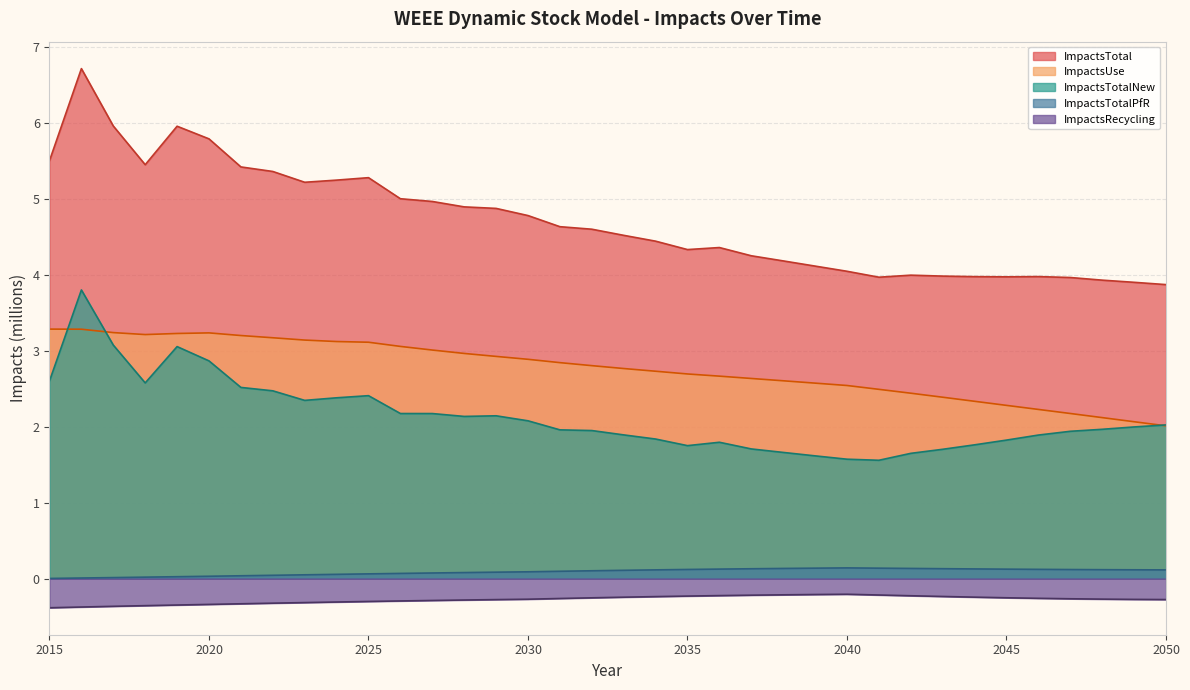

Reading right to left, transcribe all the data shown in this chart.

ImpactsTotal: 3.9	3.9	3.9	4.0	4.0	4.0	4.0	4.0	4.0	4.0	4.0	4.1	4.2	4.2	4.4	4.3	4.4	4.5	4.6	4.6	4.8	4.9	4.9	5.0	5.0	5.3	5.2	5.2	5.4	5.4	5.8	6.0	5.4	6.0	6.7	5.5
ImpactsUse: 2.0	2.1	2.1	2.2	2.2	2.3	2.3	2.4	2.4	2.5	2.5	2.6	2.6	2.6	2.7	2.7	2.7	2.8	2.8	2.8	2.9	2.9	3.0	3.0	3.1	3.1	3.1	3.1	3.2	3.2	3.2	3.2	3.2	3.2	3.3	3.3
ImpactsTotalNew: 2.0	2.0	2.0	1.9	1.9	1.8	1.8	1.7	1.6	1.6	1.6	1.6	1.7	1.7	1.8	1.7	1.8	1.9	1.9	2.0	2.1	2.1	2.1	2.2	2.2	2.4	2.4	2.3	2.5	2.5	2.9	3.1	2.6	3.1	3.8	2.6
ImpactsTotalPfR: 0.1	0.1	0.1	0.1	0.1	0.1	0.1	0.1	0.1	0.1	0.1	0.1	0.1	0.1	0.1	0.1	0.1	0.1	0.1	0.1	0.1	0.1	0.1	0.1	0.1	0.1	0.1	0.0	0.0	0.0	0.0	0.0	0.0	0.0	0.0	0.0
ImpactsRecycling: -0.3	-0.3	-0.3	-0.3	-0.3	-0.3	-0.2	-0.2	-0.2	-0.2	-0.2	-0.2	-0.2	-0.2	-0.2	-0.2	-0.2	-0.2	-0.3	-0.3	-0.3	-0.3	-0.3	-0.3	-0.3	-0.3	-0.3	-0.3	-0.3	-0.3	-0.3	-0.3	-0.4	-0.4	-0.4	-0.4